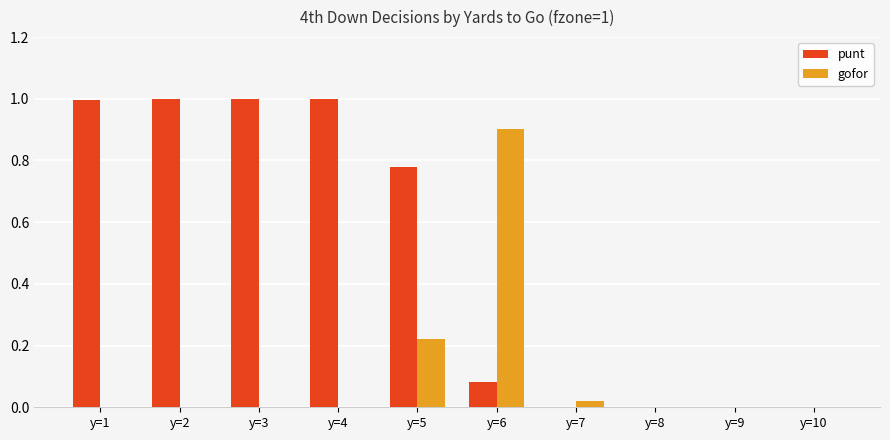

What is the sum of all punt values?

4.9